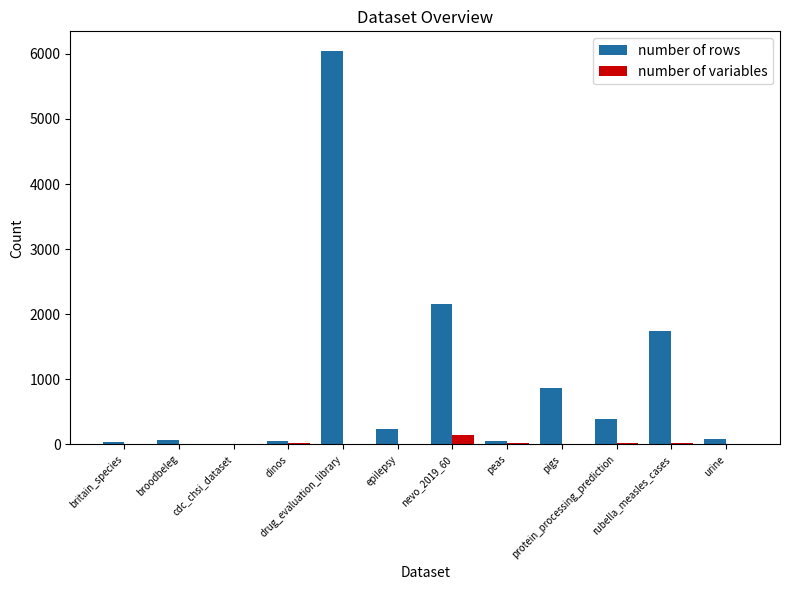

Which series has the largest total across all categories?

number of rows